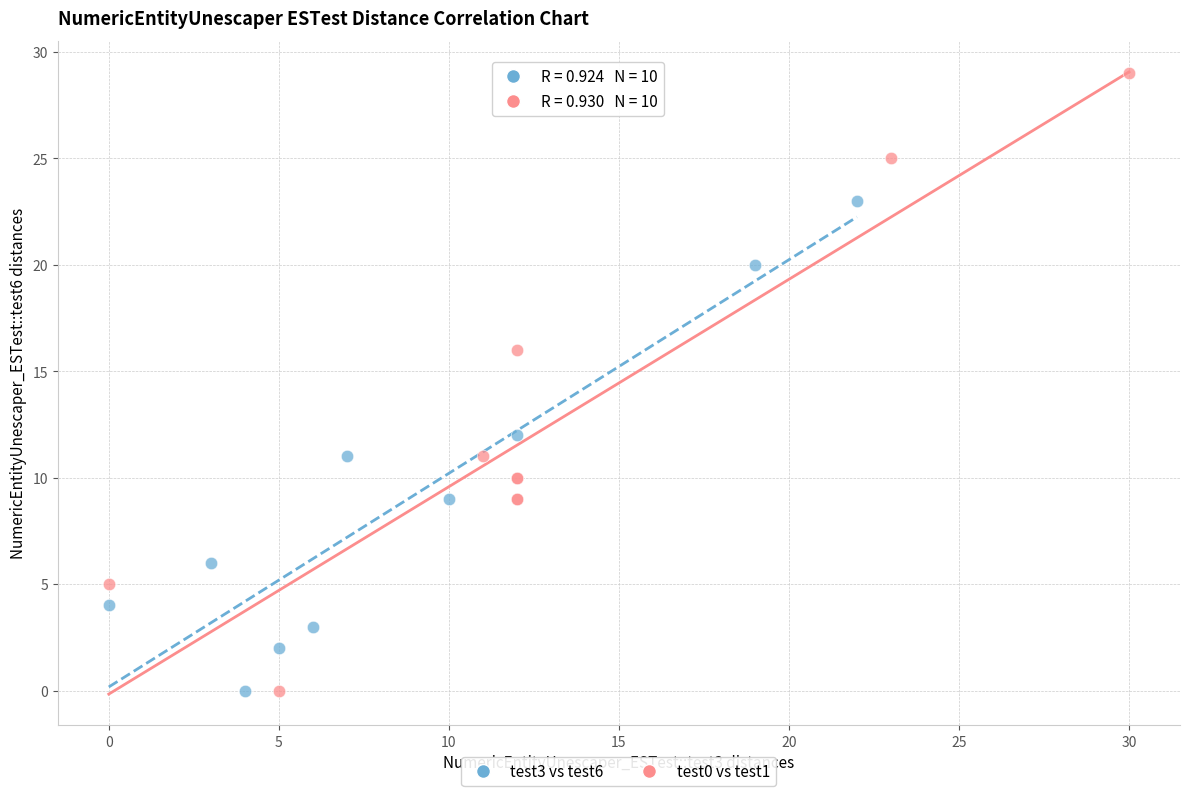

What are all the series names shown in the legend?

test3 vs test6, test0 vs test1